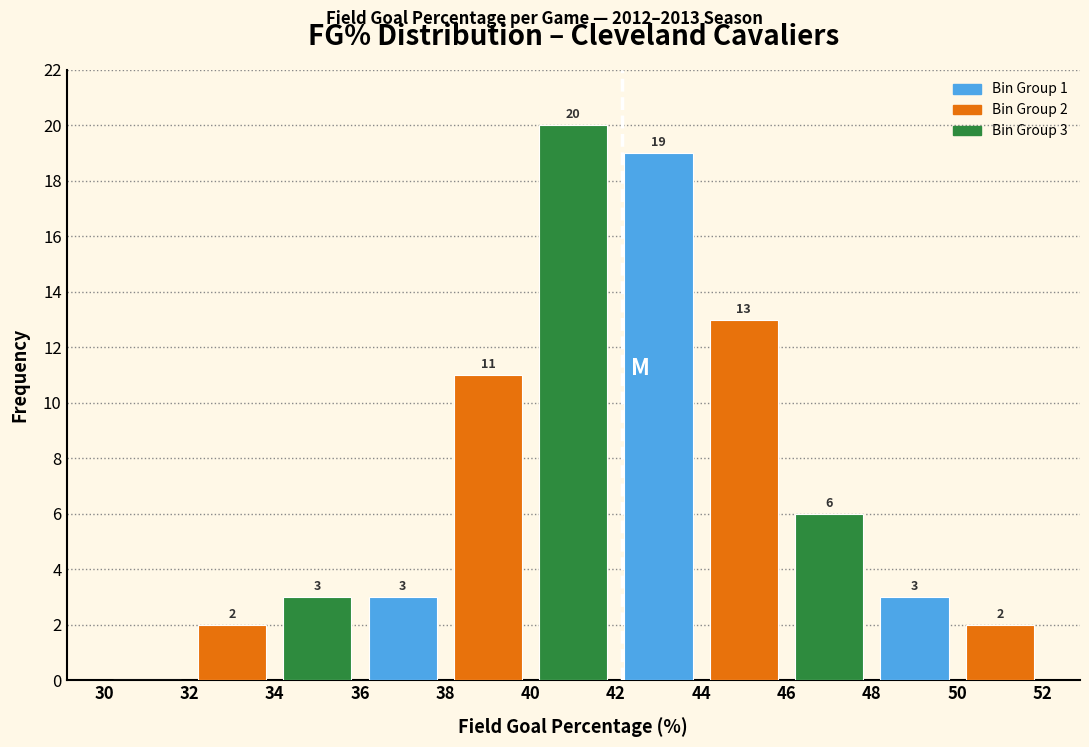

Which range on the x-axis has the tallest bar?

40 to 42